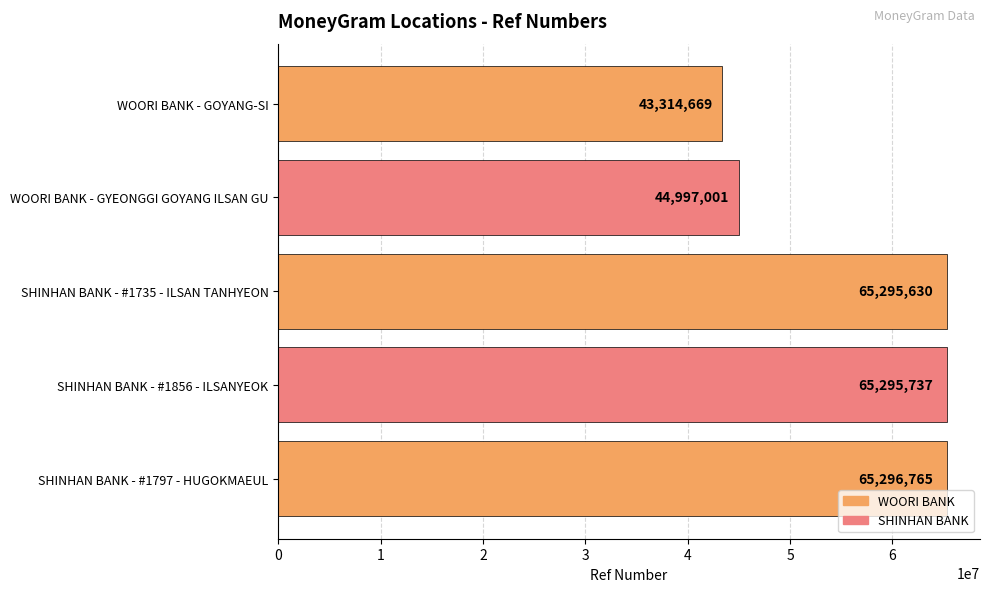

What is the value of the 5th bar from the top?

65296765